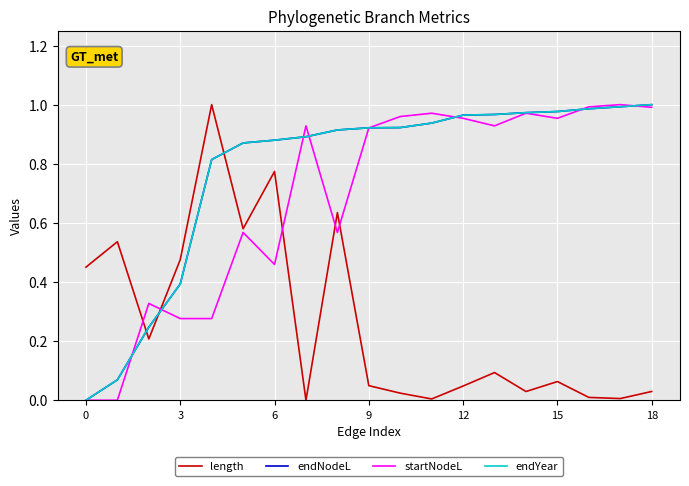

At how many categories does at least one series exceed 0?

19